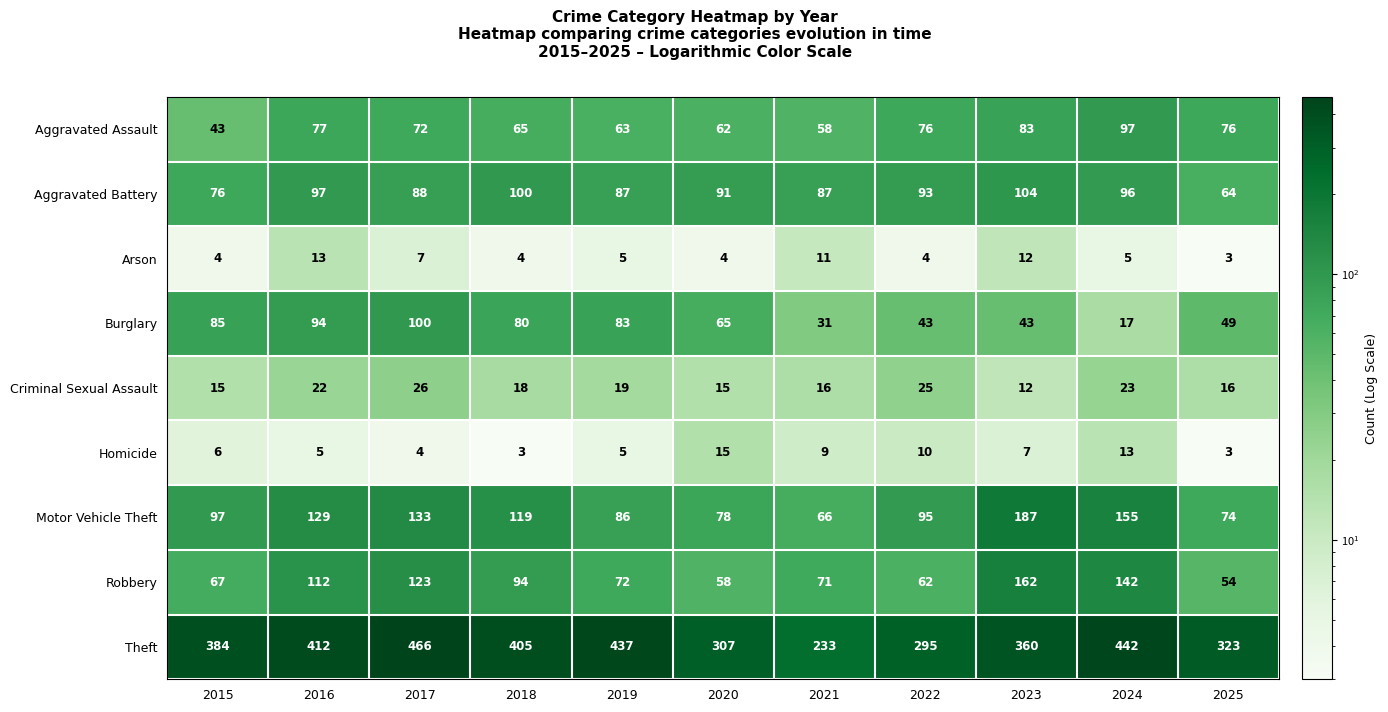

Which series has the widest spread of values?

Theft